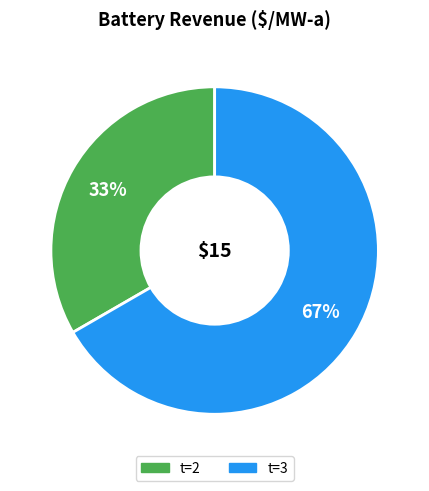

How many slices are in this pie chart?

2